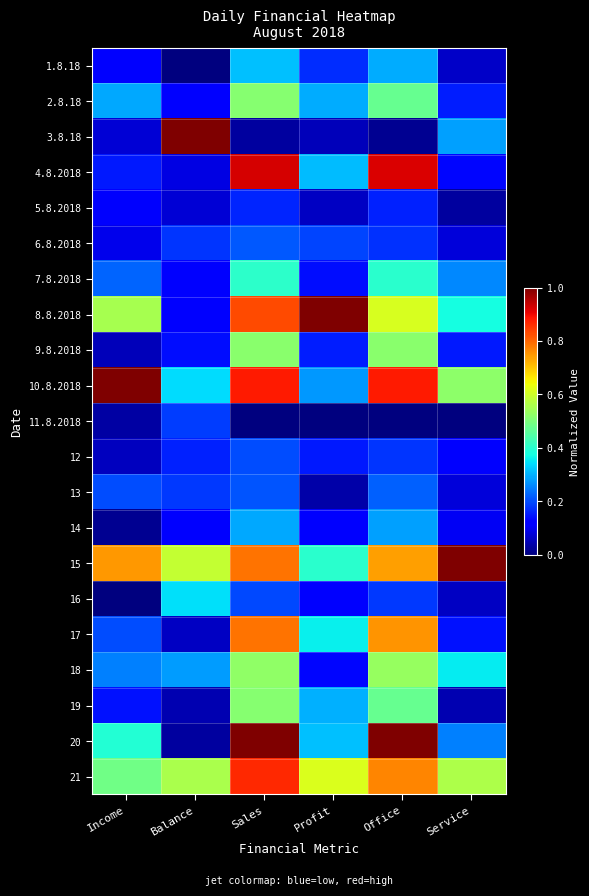

How many categories are shown in the chart?

6